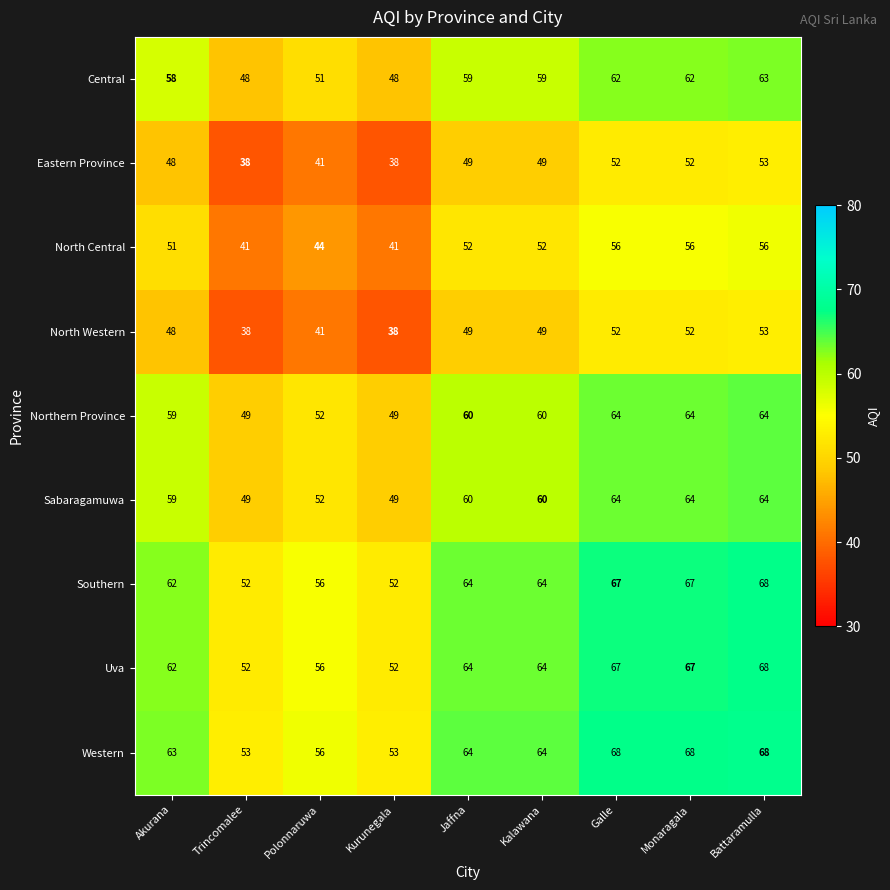

What is the difference between the highest and lowest values at Monaragala?

16